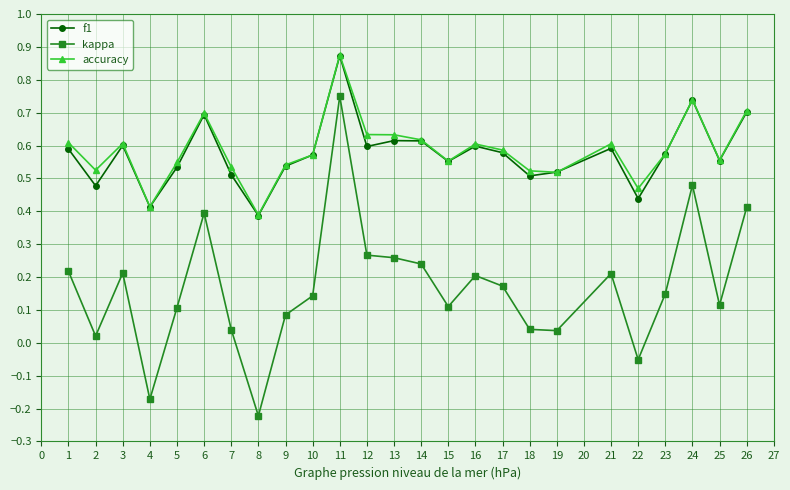

At which category does accuracy reach its first local peak?

3